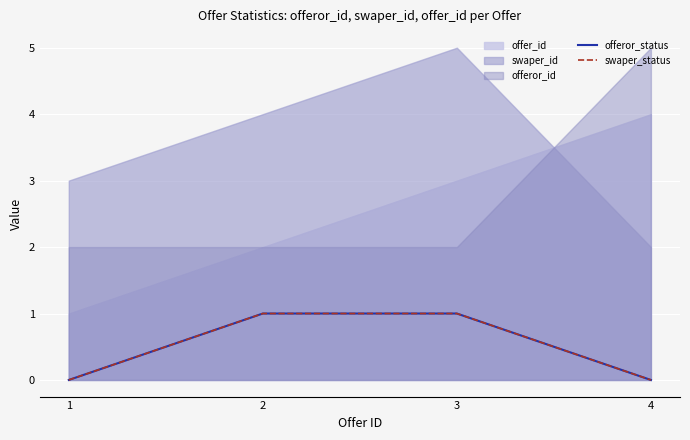

What is the sum of the offeror_status values at 2 and 1?

1